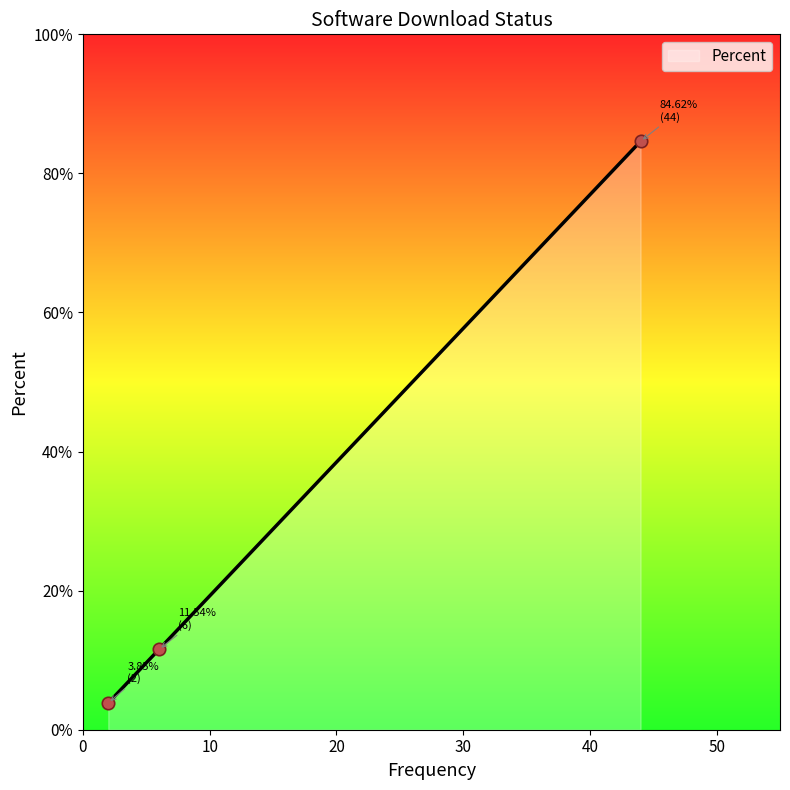

What is the change in value from Never Downloaded Software to Registration Incomplete?

+7.7